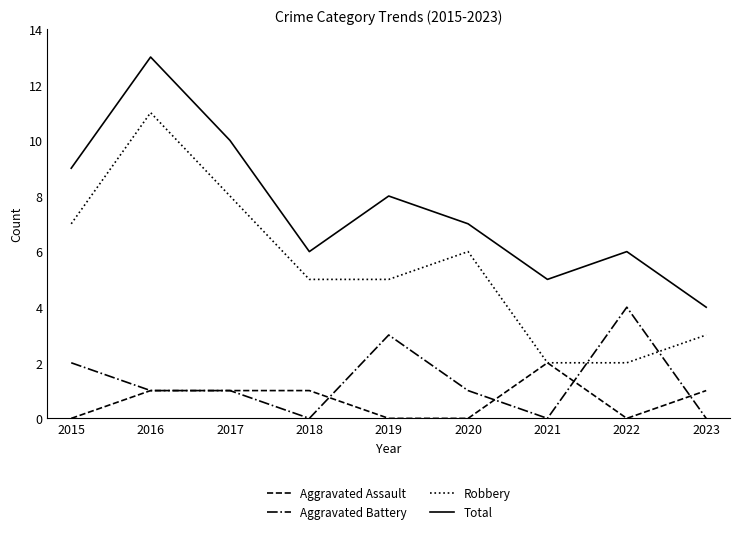

What is the difference between the second highest and minimum values in the Aggravated Battery series?

3